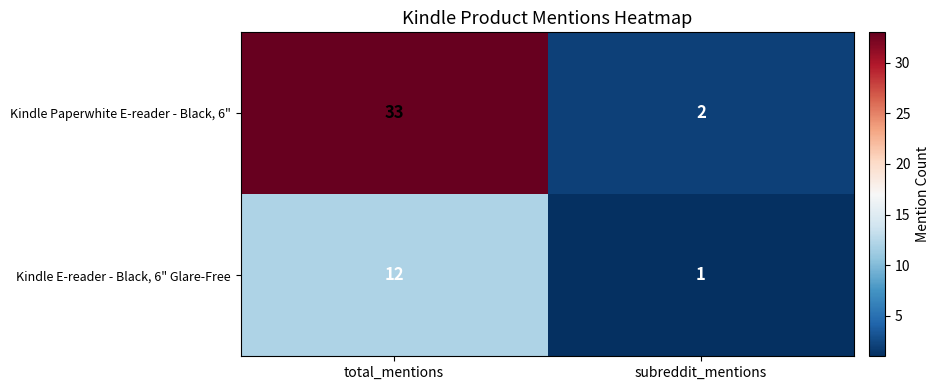

How many data points does each series have?

2